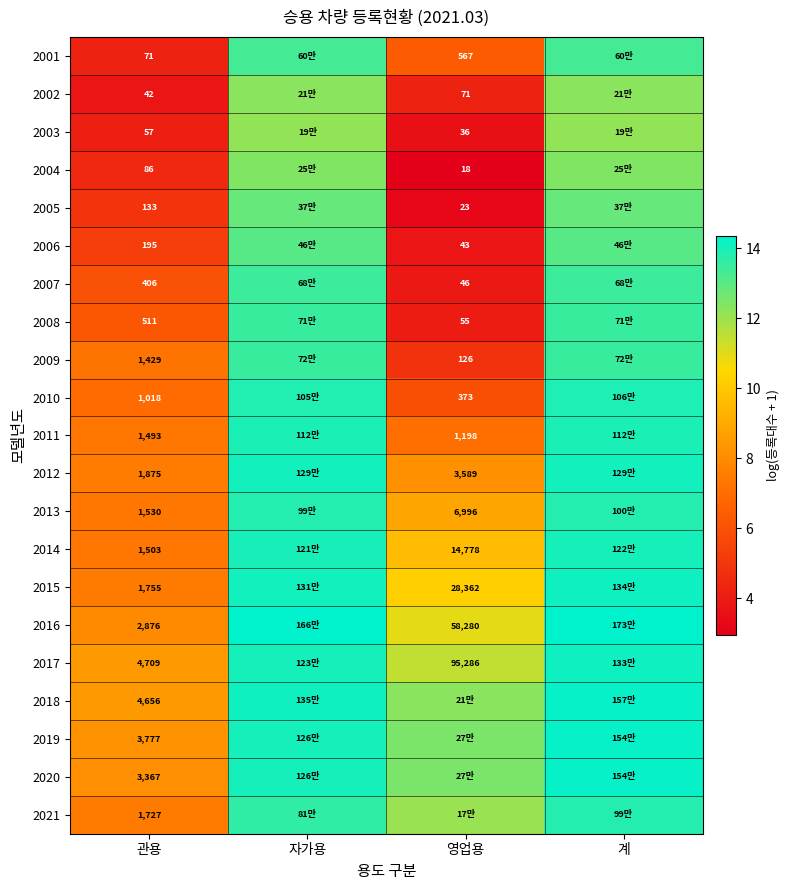

Is it true that 2020 equals 11.1 at 관용?

False